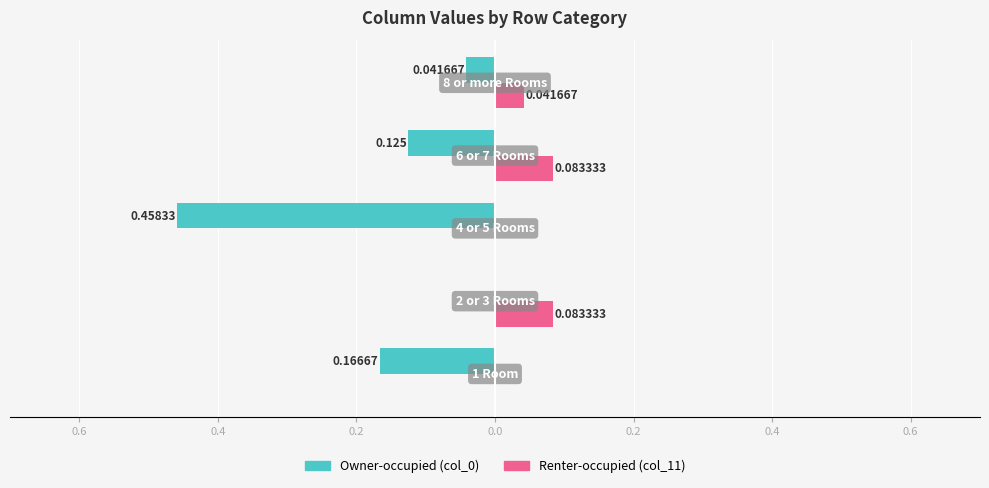

The value of Owner-occupied at 0.2 is -0.0. True or false?

False